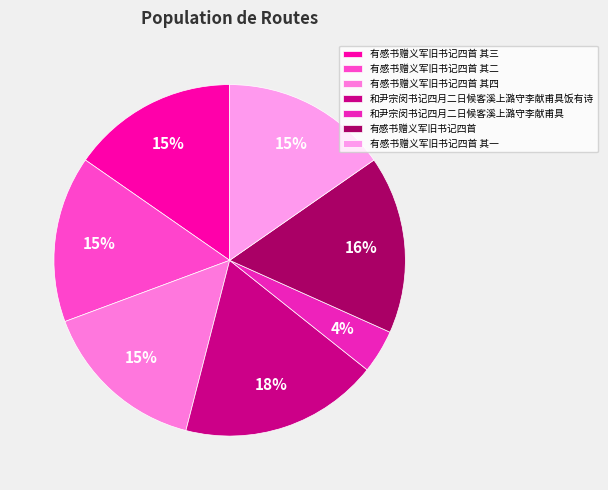

Is there any slice that represents more than half of the pie?

No